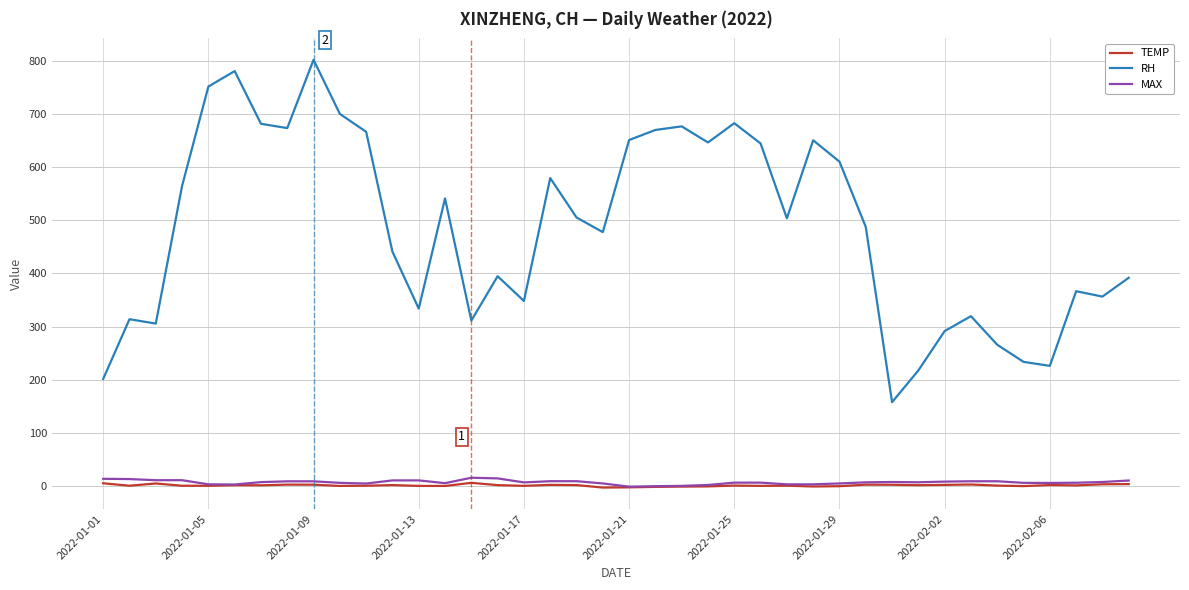

At how many categories does at least one series exceed 760?

2